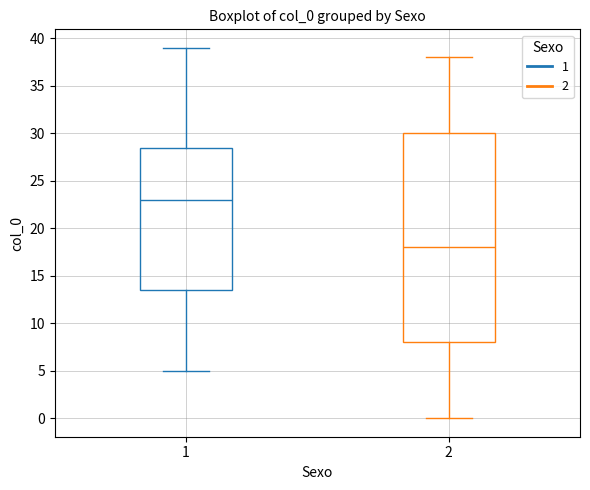

Reading left to right, read every box against the y-axis: the position of its median line, the range the box covers, and the ends of its whiskers. The values are not printed on the chart, so give them approximately, as read against the axis.

1: median 23.0, box 13.5 to 28.5, whiskers 5.0 to 39.0
2: median 18.0, box 8.0 to 30.0, whiskers 0.0 to 38.0